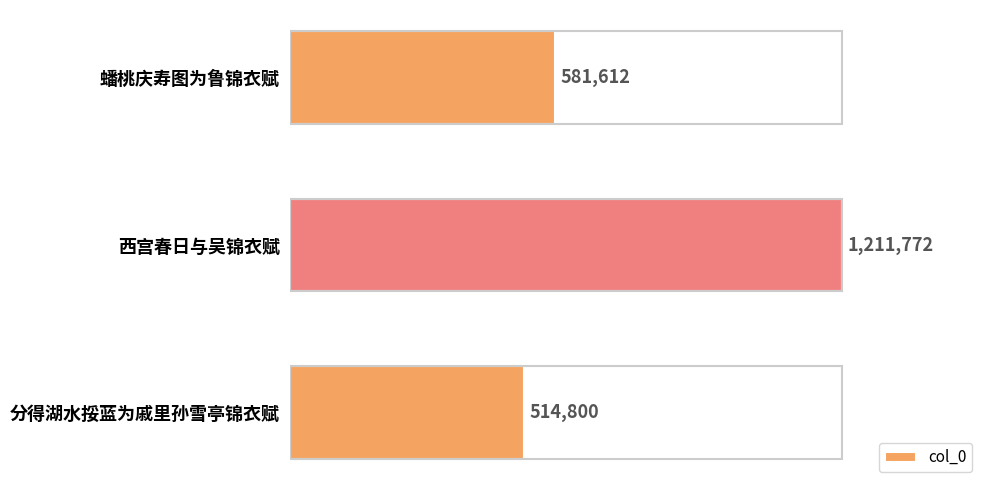

Count the number of data series in this chart.

1